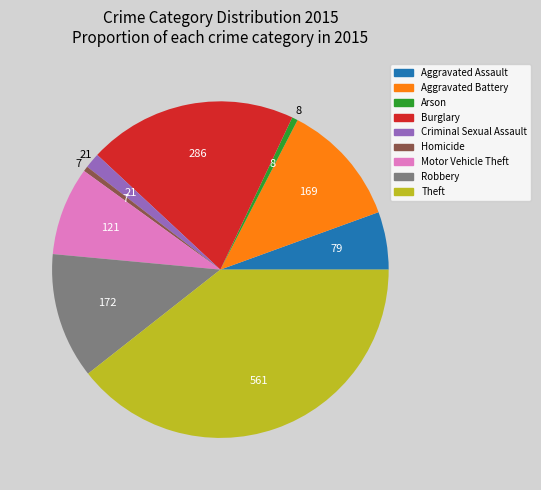

What is the largest slice in the pie chart?

Theft